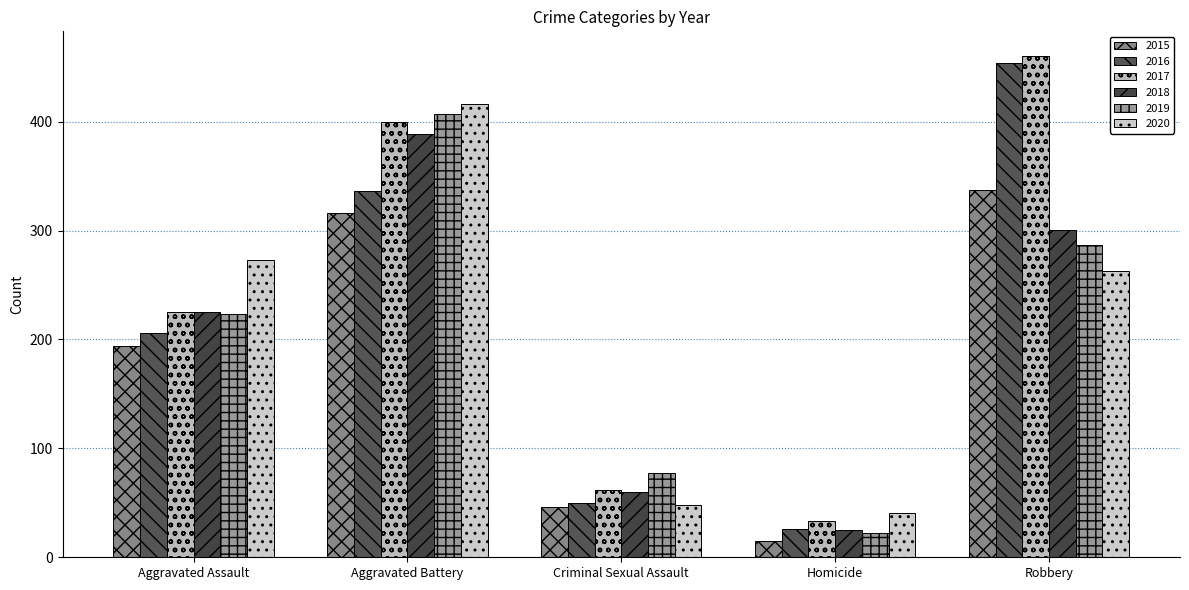

What is the average value of the 2016 series?

214